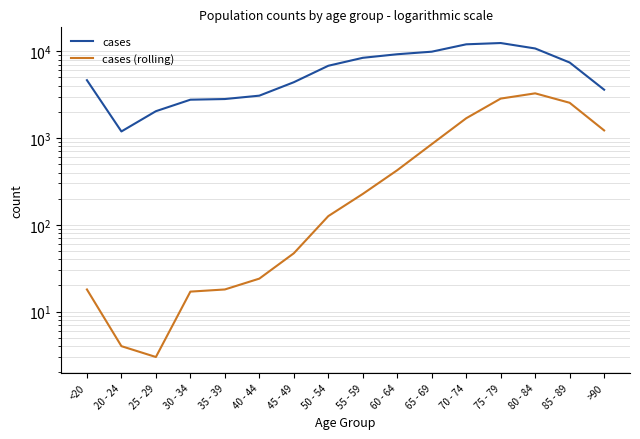

Between 40 - 44 and 80 - 84, which is larger?

80 - 84